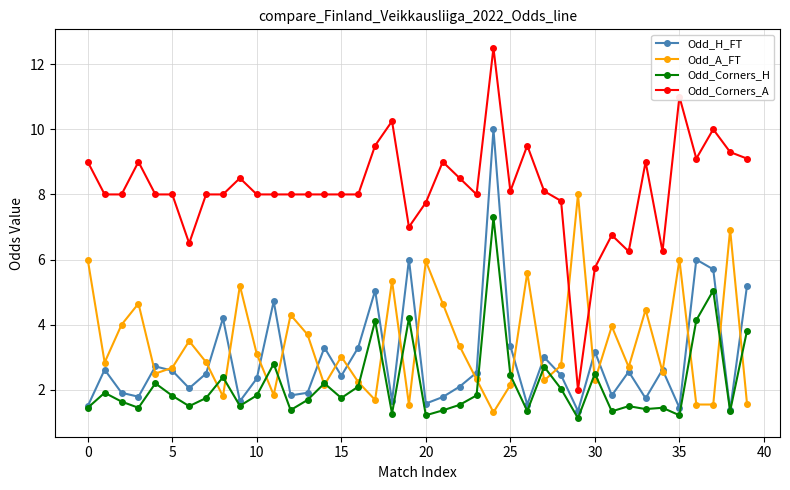

What is the value of the Odd_A_FT point at the 2nd from the left?

2.8